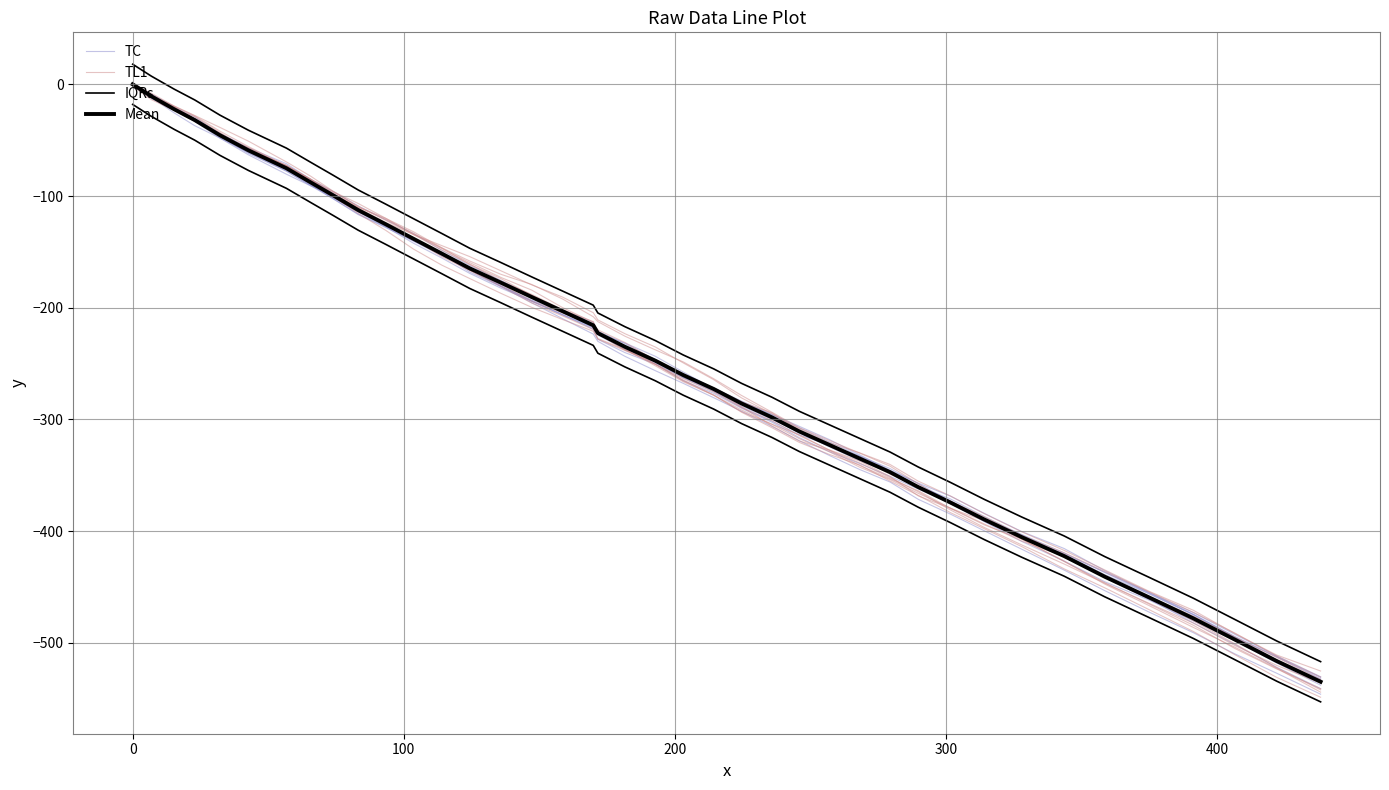

What is the average value of the Mean series?

-248.2